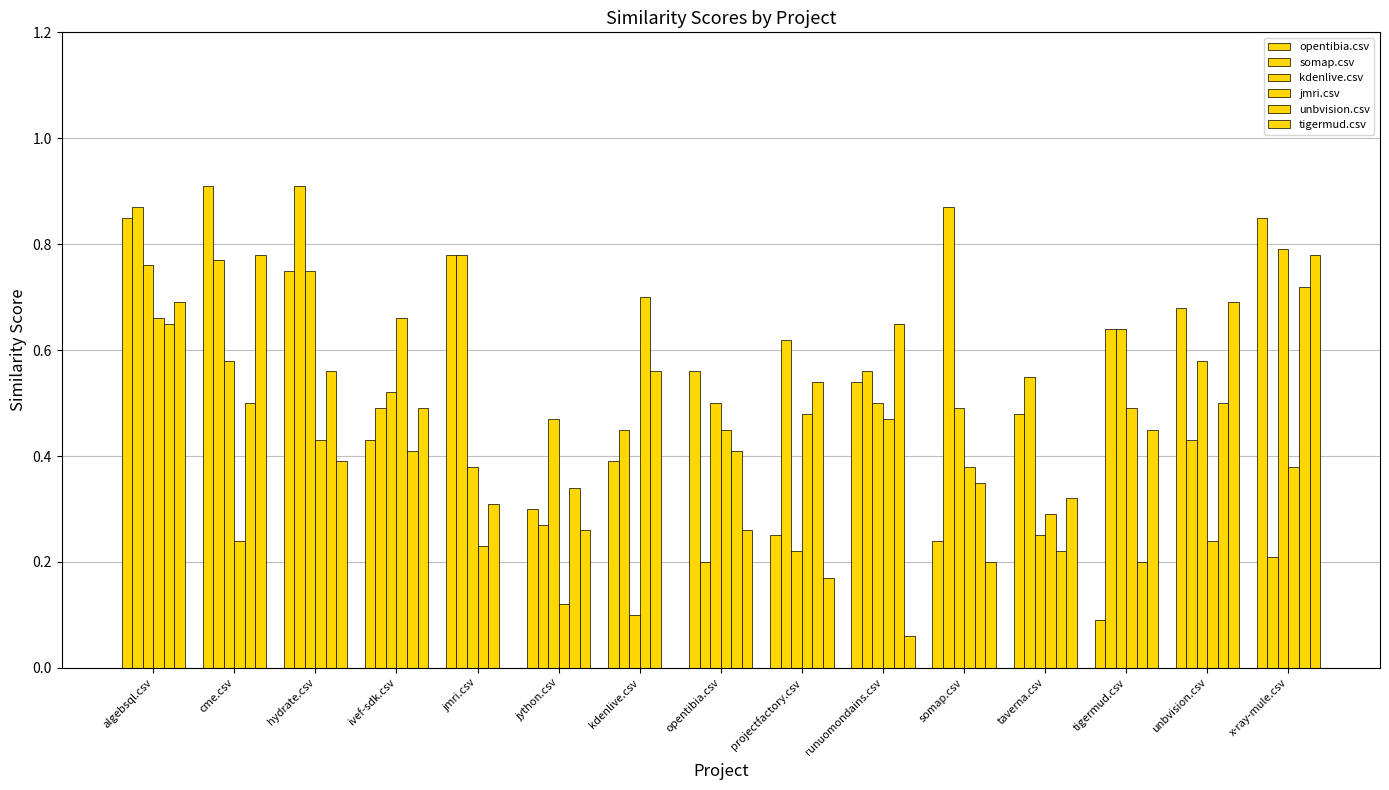

Does the chart contain stacked bars?

No